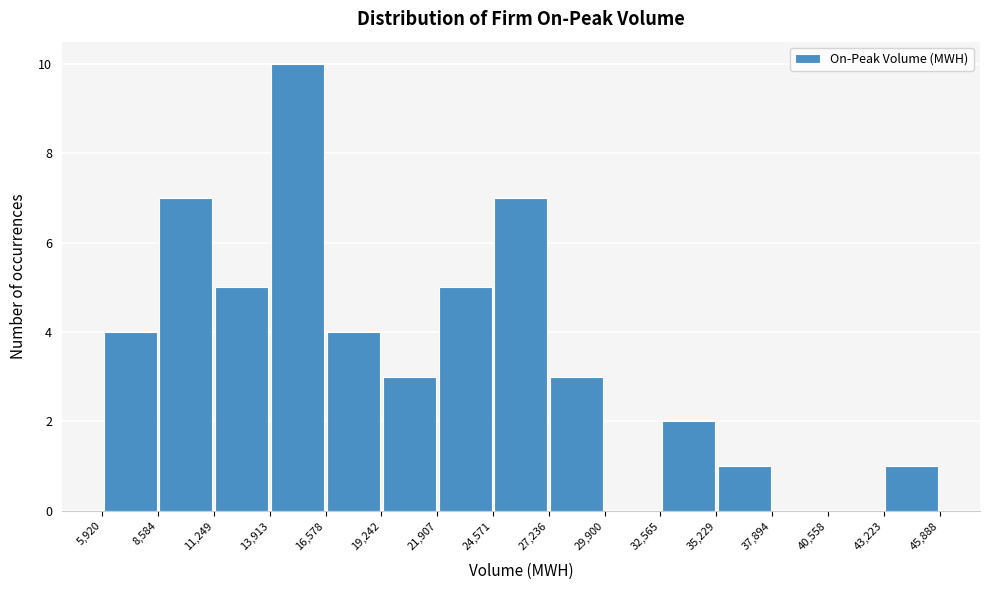

Reading left to right, transcribe this chart: for each bar, give the range it covers on the x-axis and its height. The values are not printed on the chart, so give them approximately, as read against the axis.

5,920 to 8,584: 4
8,584 to 11,249: 7
11,249 to 13,913: 5
13,913 to 16,578: 10
16,578 to 19,242: 4
19,242 to 21,907: 3
21,907 to 24,571: 5
24,571 to 27,236: 7
27,236 to 29,900: 3
29,900 to 32,565: 0
32,565 to 35,229: 2
35,229 to 37,894: 1
37,894 to 40,558: 0
40,558 to 43,223: 0
43,223 to 45,888: 1